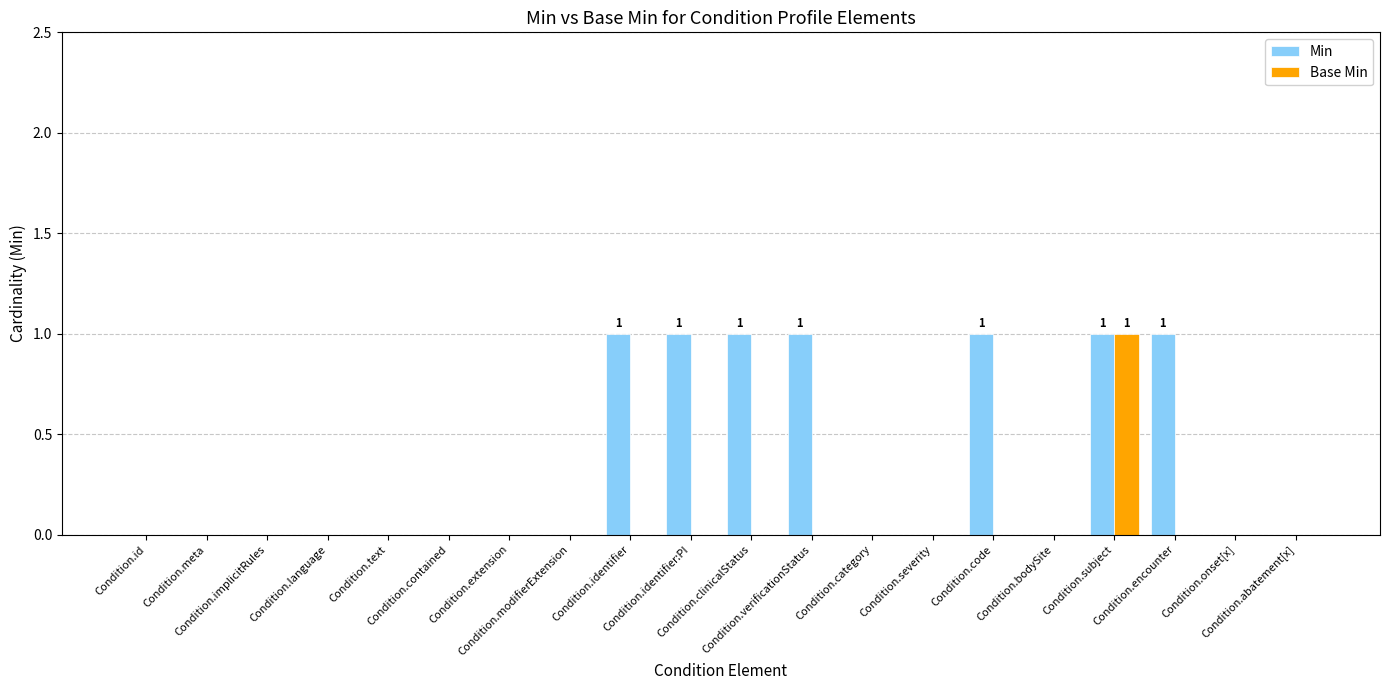

Which series has the largest total across all categories?

Min